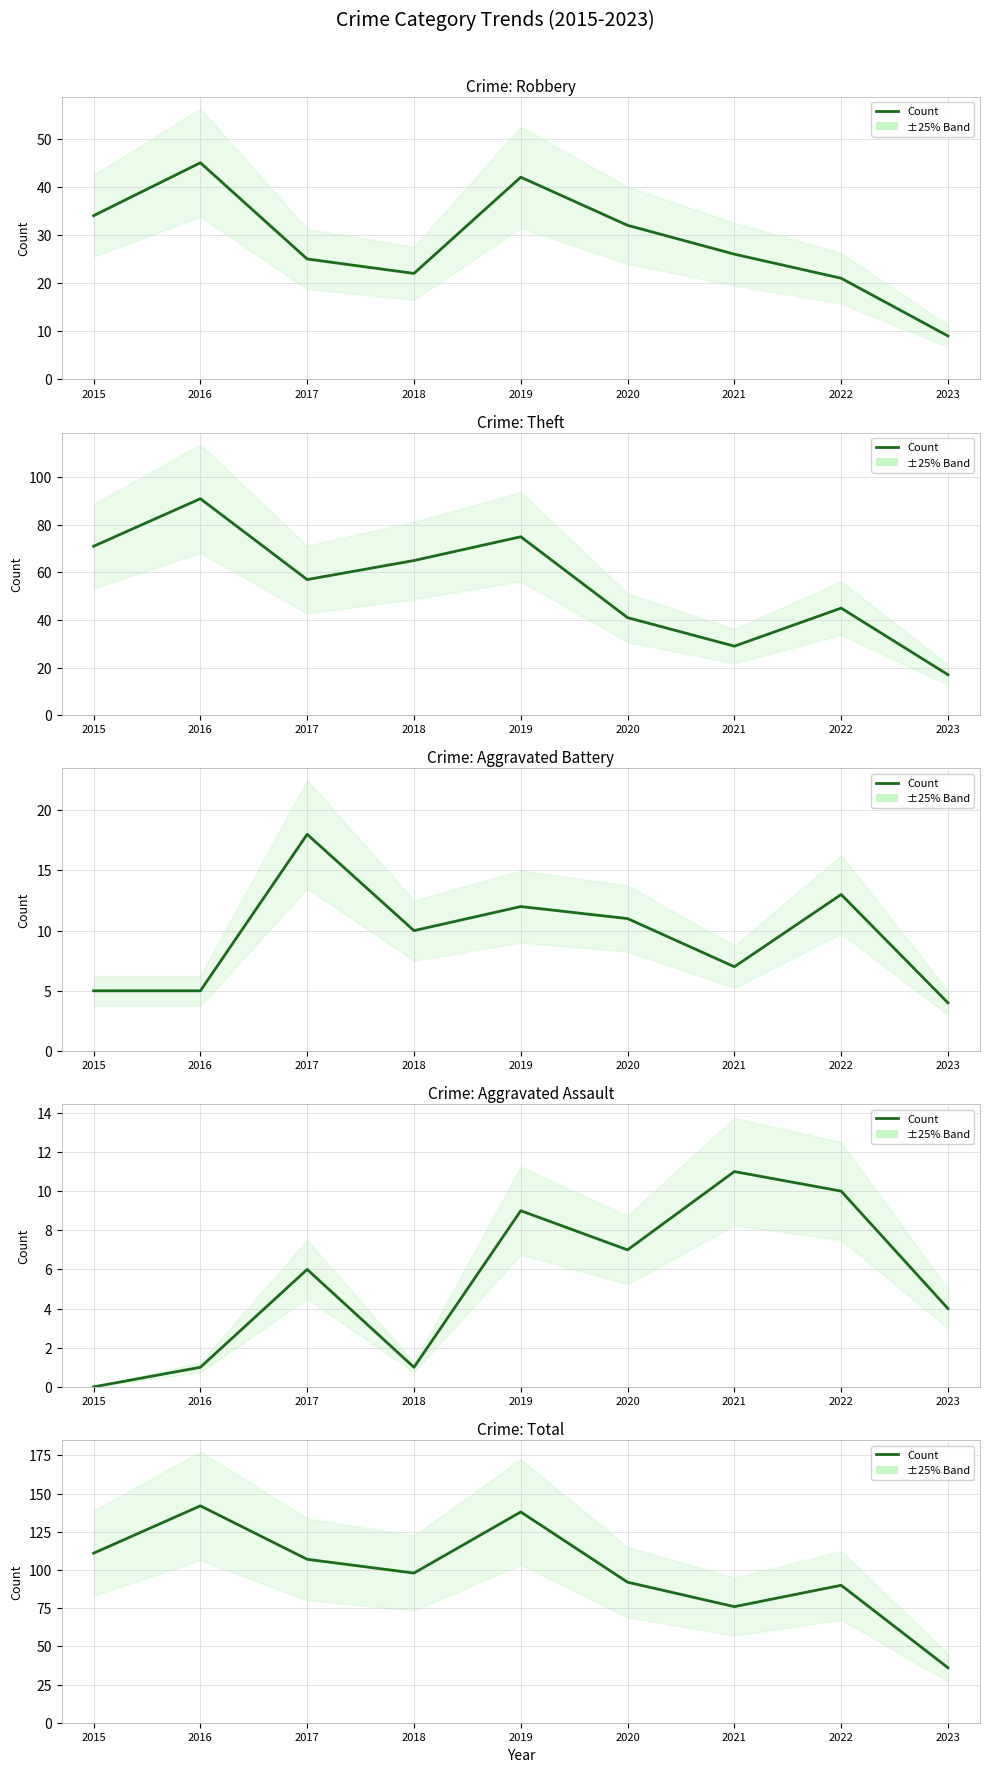

Rank the categories by Aggravated Battery value from highest to lowest.

2017, 2022, 2019, 2020, 2018, 2021, 2015, 2016, 2023